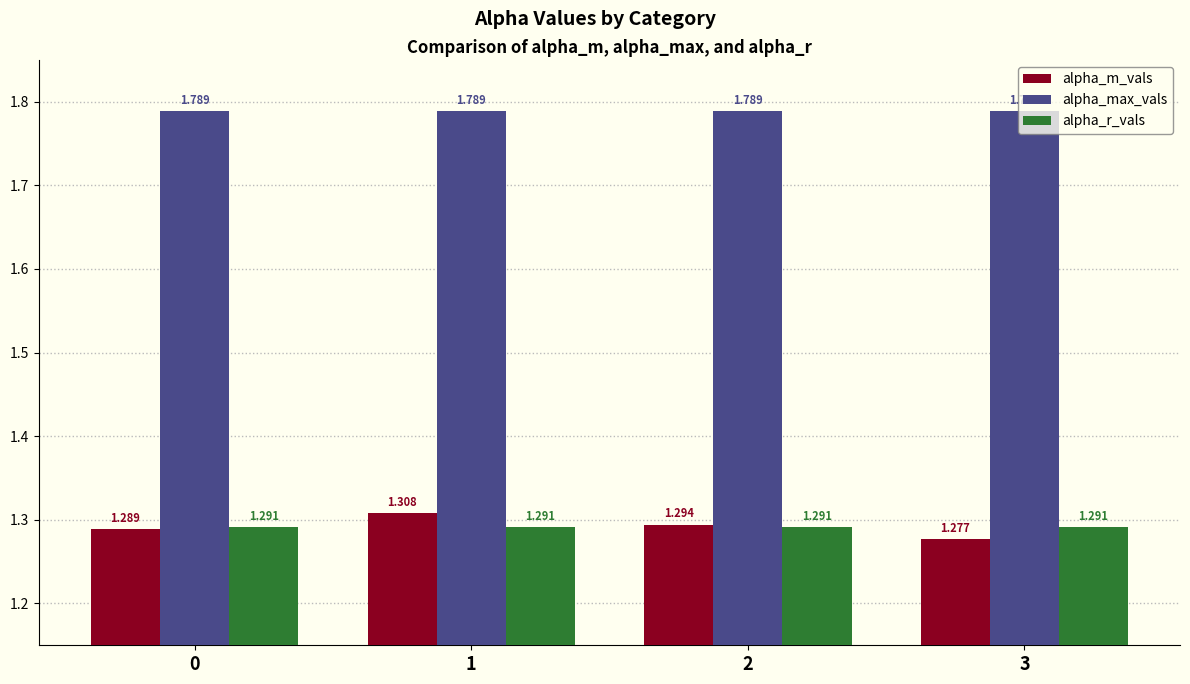

Are the bars grouped side by side (vs. stacked)?

Yes